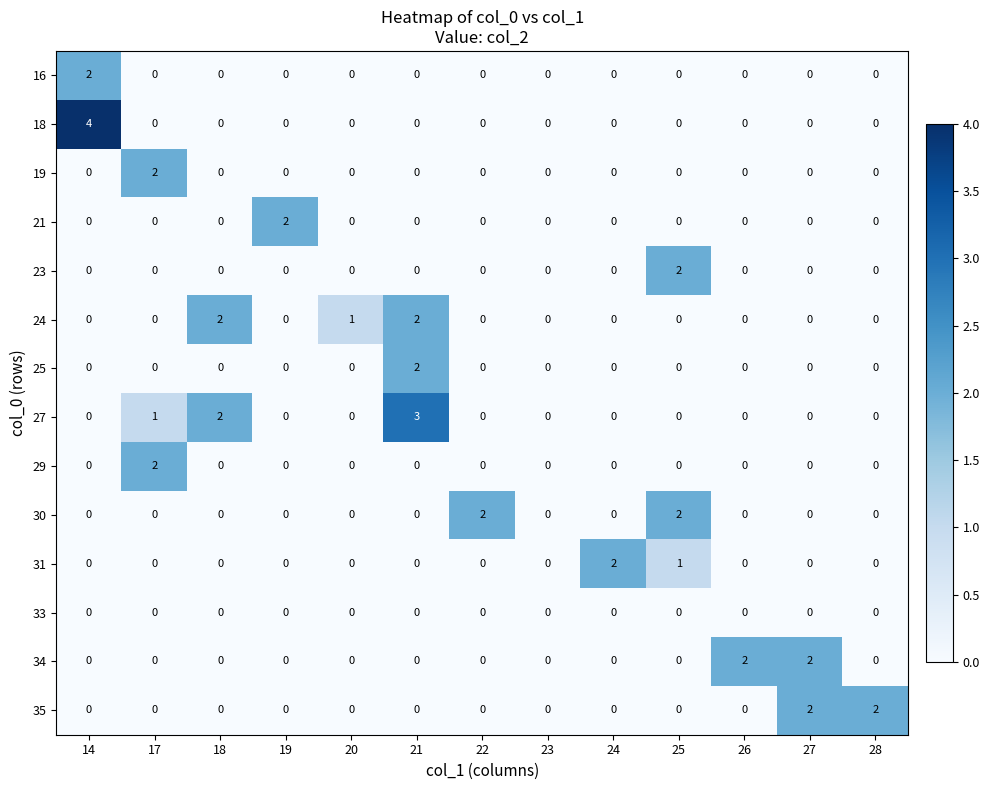

Which series has the widest spread of values?

18